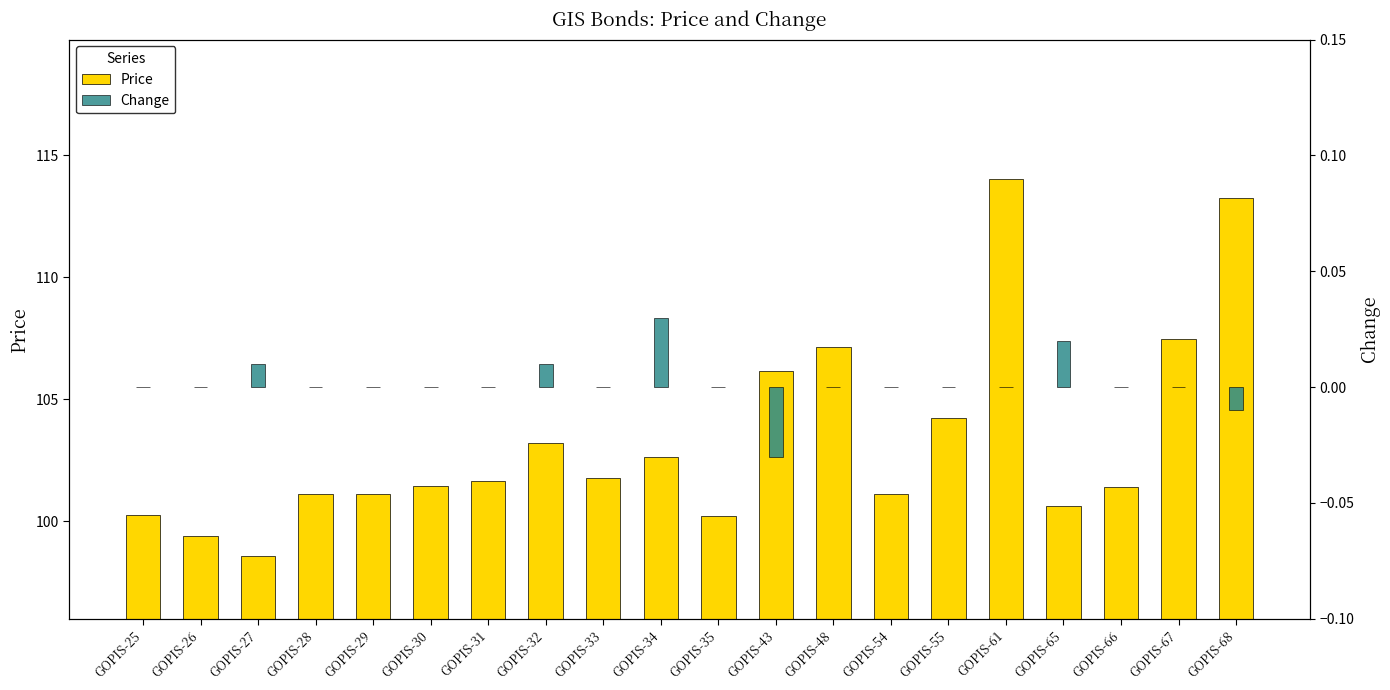

Rank the categories by Change value from highest to lowest.

GOPIS-34, GOPIS-65, GOPIS-27, GOPIS-32, GOPIS-25, GOPIS-26, GOPIS-28, GOPIS-29, GOPIS-30, GOPIS-31, GOPIS-33, GOPIS-35, GOPIS-48, GOPIS-54, GOPIS-55, GOPIS-61, GOPIS-66, GOPIS-67, GOPIS-68, GOPIS-43